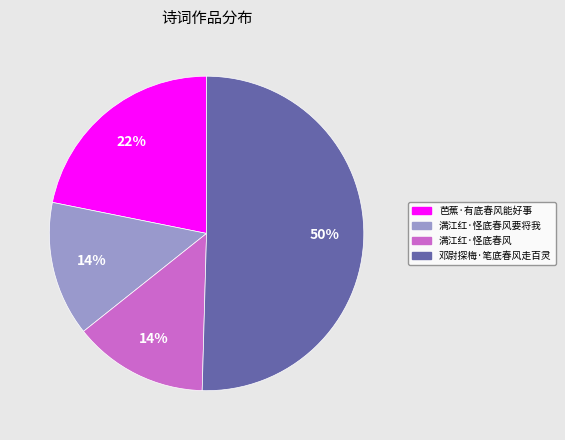

To the nearest percent, what is the average slice percentage?

25%